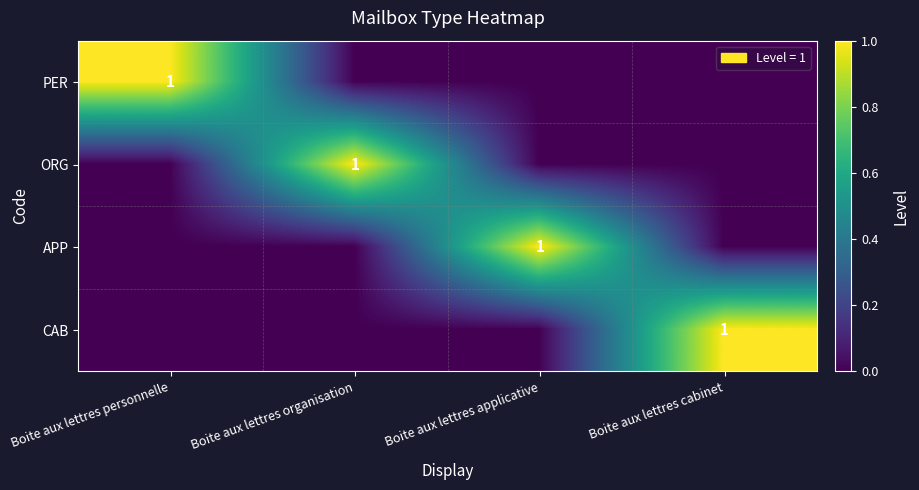

True or false: PER has a value of 1 at Boite aux lettres personnelle.

True